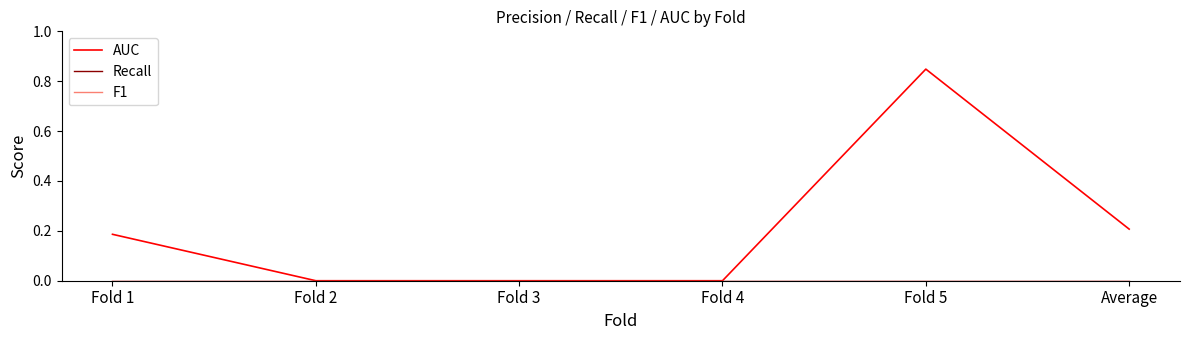

Is the value of F1 at Fold 3 greater than the value of AUC at Fold 4?

No